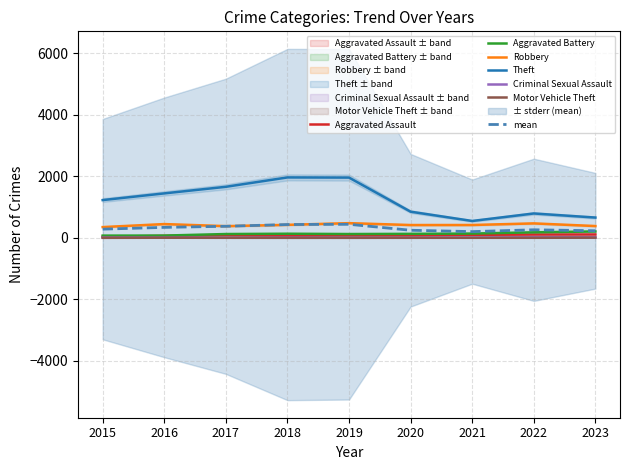

Where is Motor Vehicle Theft nearest to the value 3?

2016